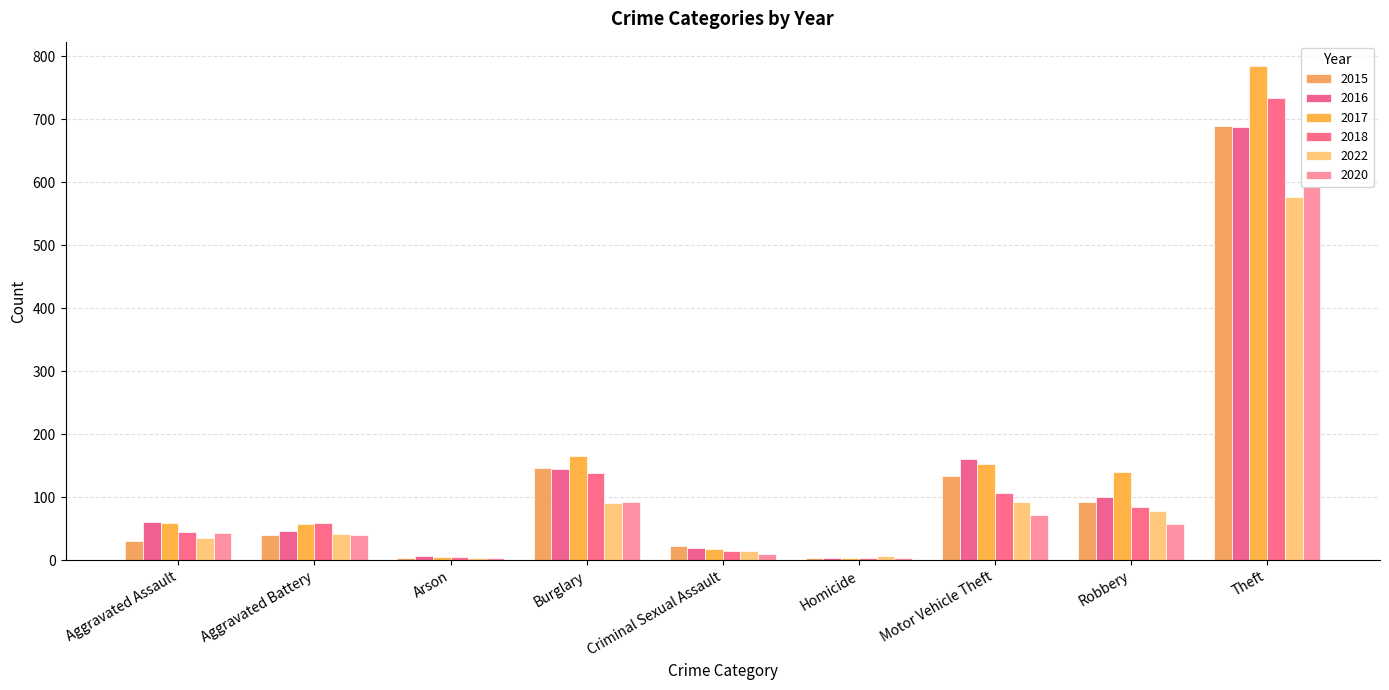

How many values in the 2018 series are below 59?

4